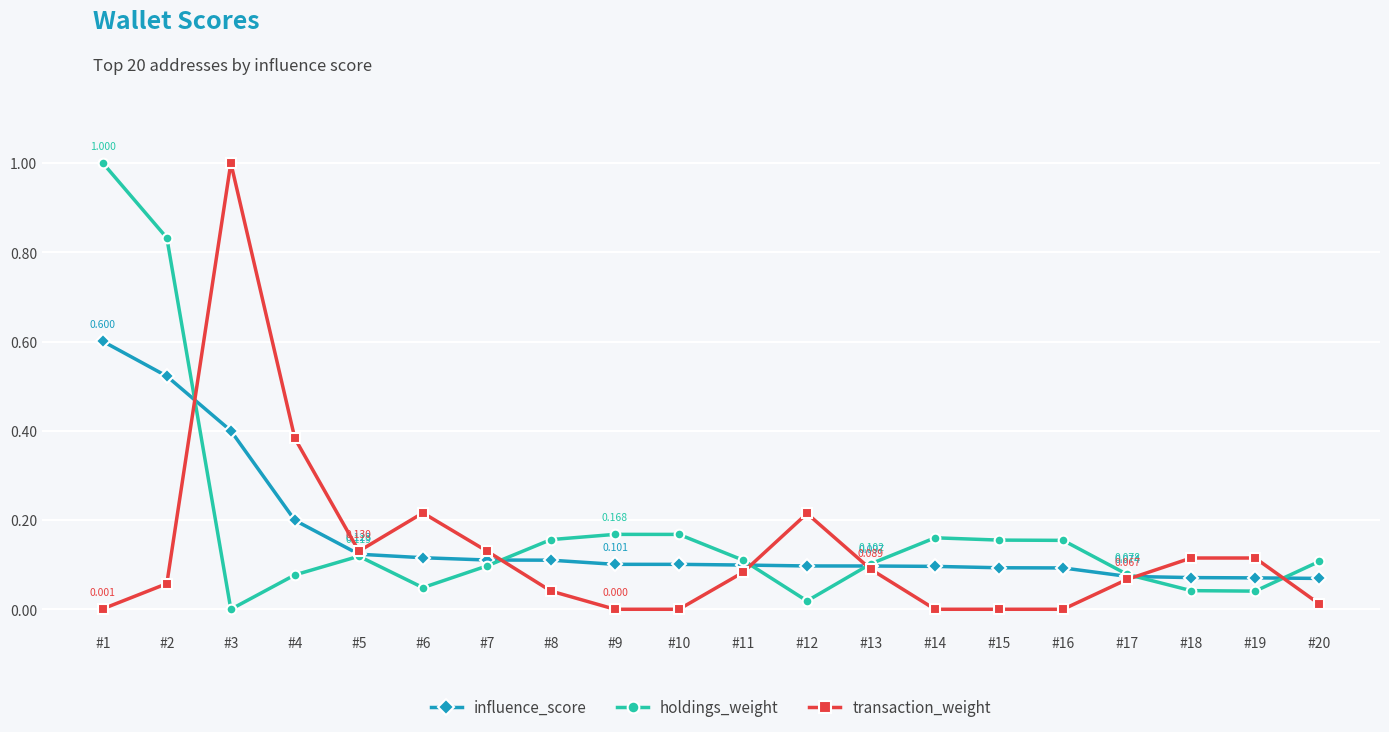

List the series in order of their overall mean, highest first.

holdings_weight, influence_score, transaction_weight